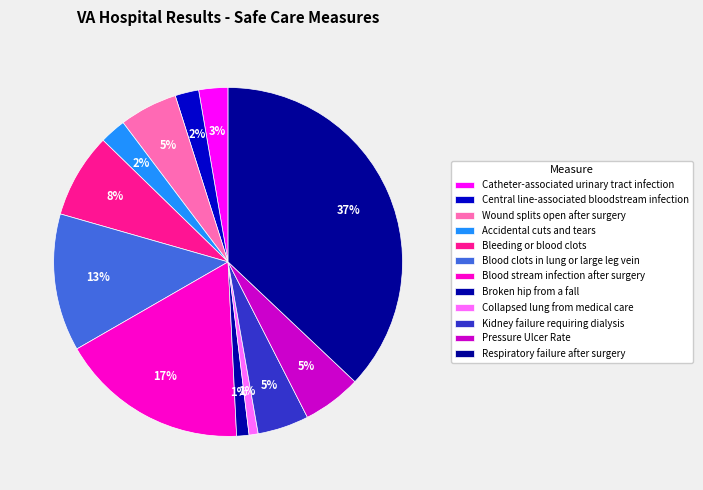

Is Bleeding or blood clots the majority of the pie?

No